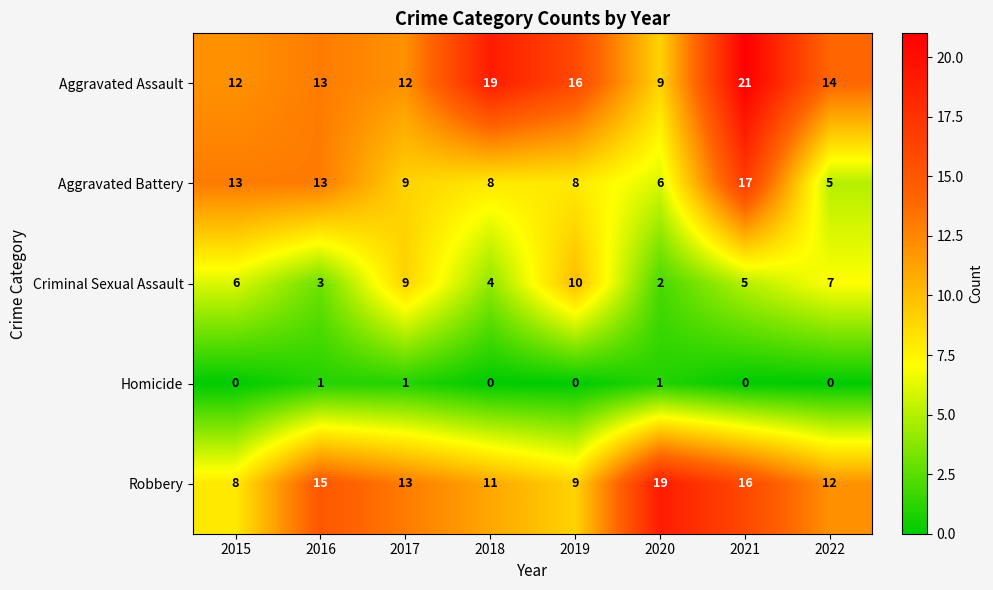

Read the Aggravated Assault value at 2020.

9